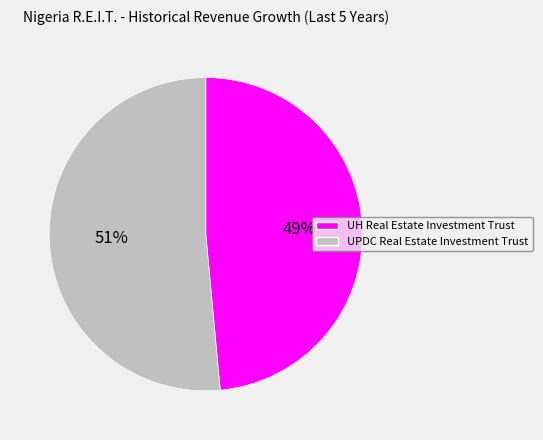

Does any single category account for the majority?

Yes